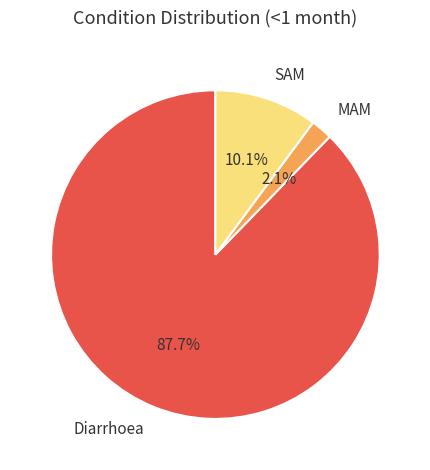

What is the majority slice?

Diarrhoea